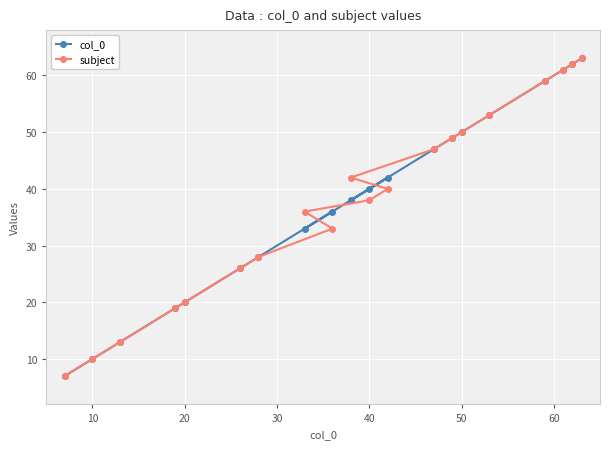

What is the average value of the subject series?

38